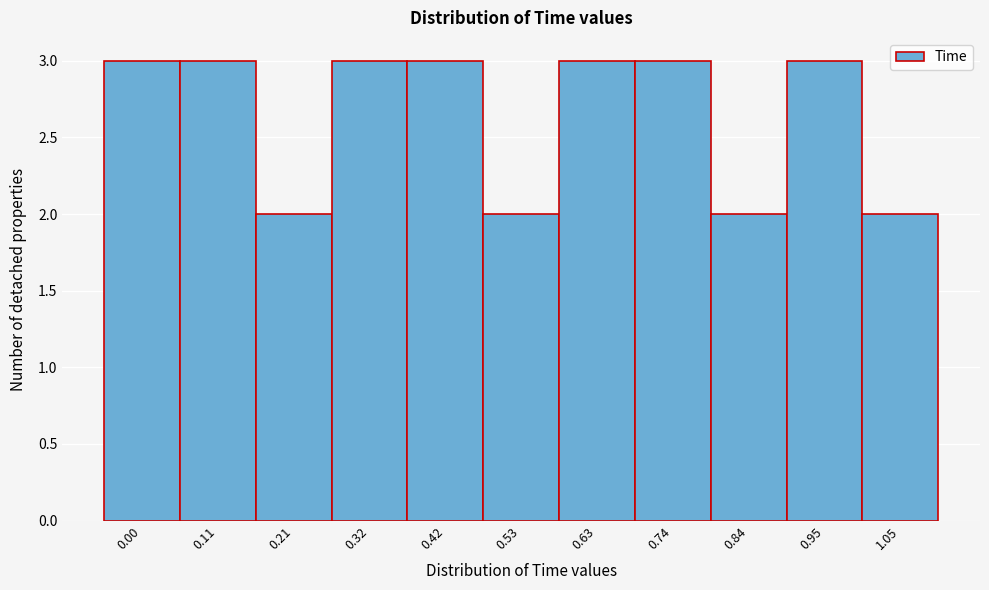

Reading left to right, what are all the values shown in this chart?

0.00=3	0.11=3	0.21=2	0.32=3	0.42=3	0.53=2	0.63=3	0.74=3	0.84=2	0.95=3	1.05=2